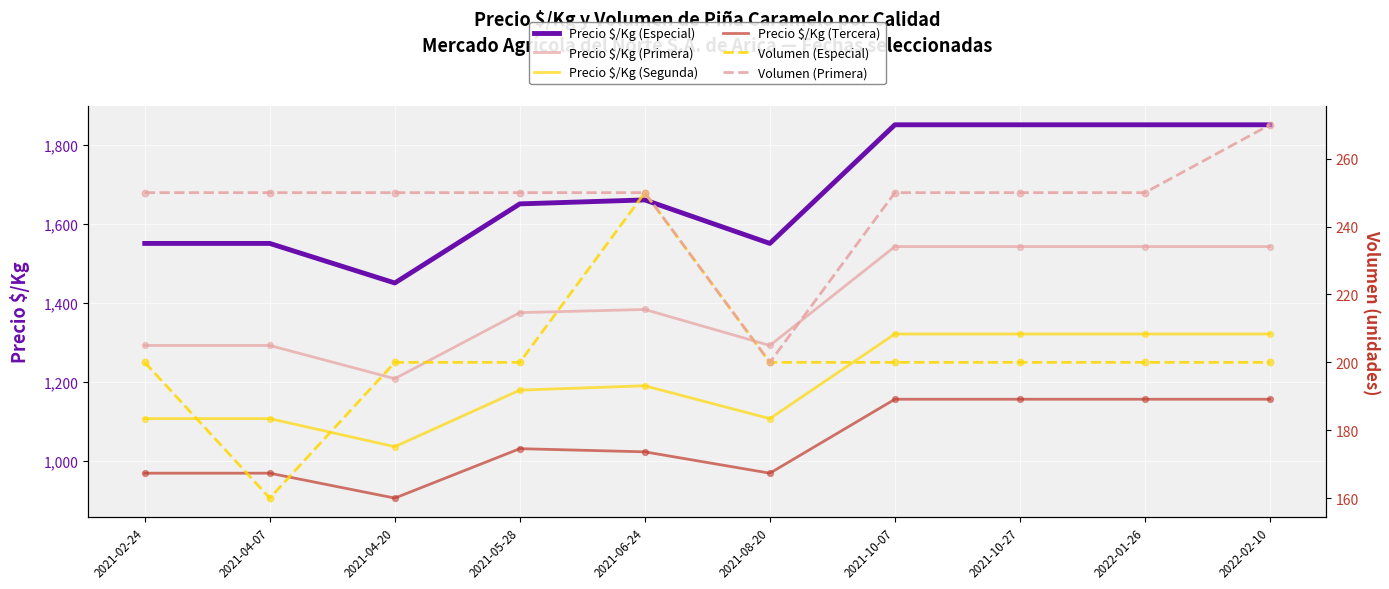

Which series has the widest spread of Y values?

Precio $/Kg (Especial)